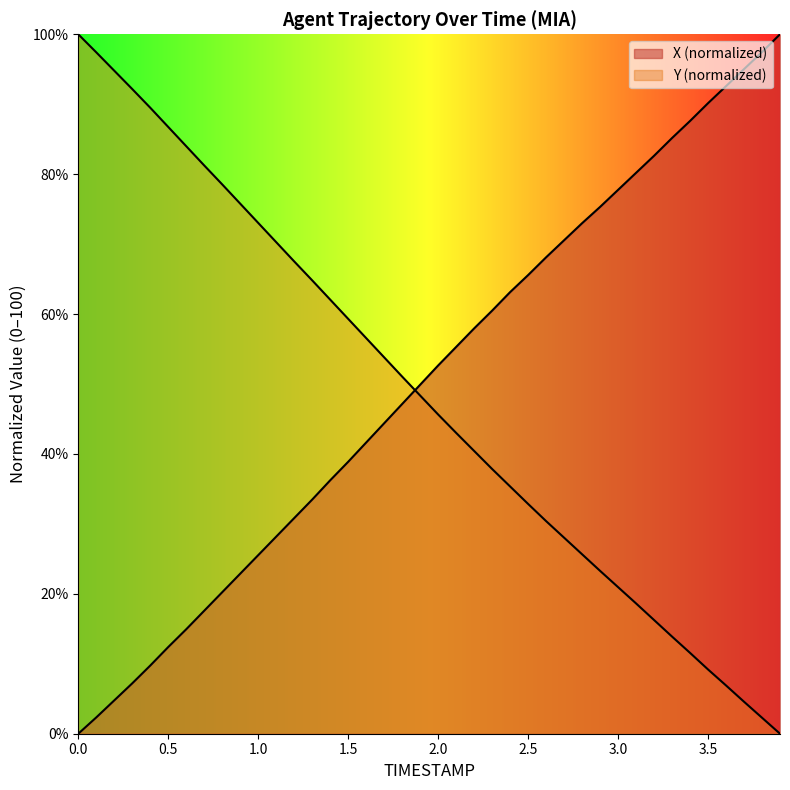

How many values in the TIMESTAMP series are below 52?

20